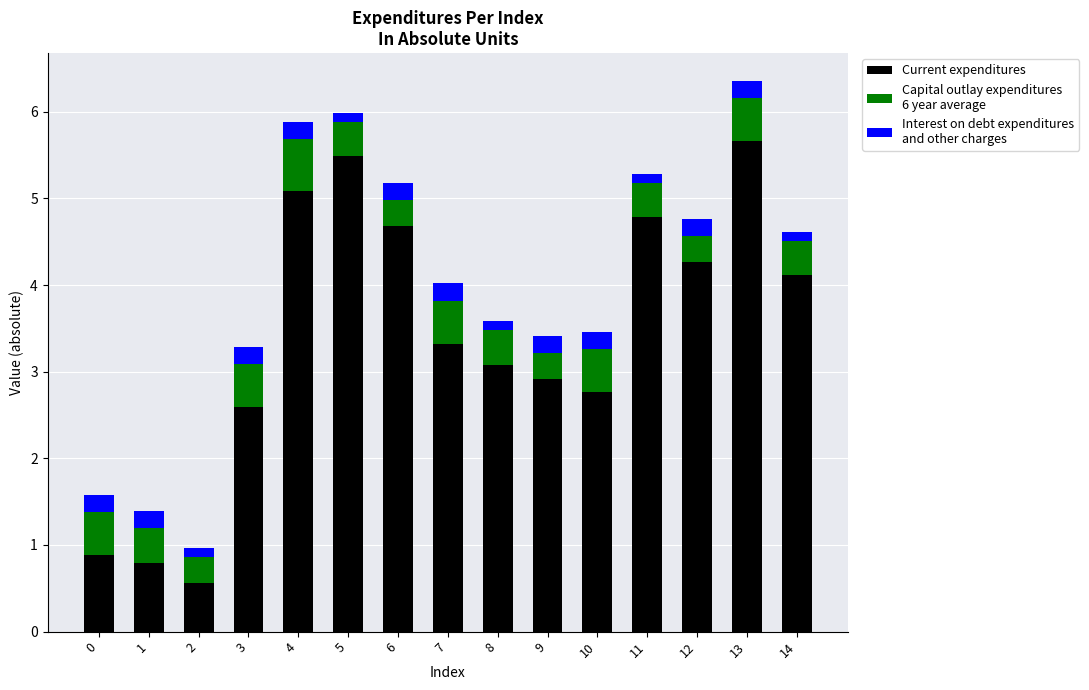

What is the total value across all series at 7?

4.0